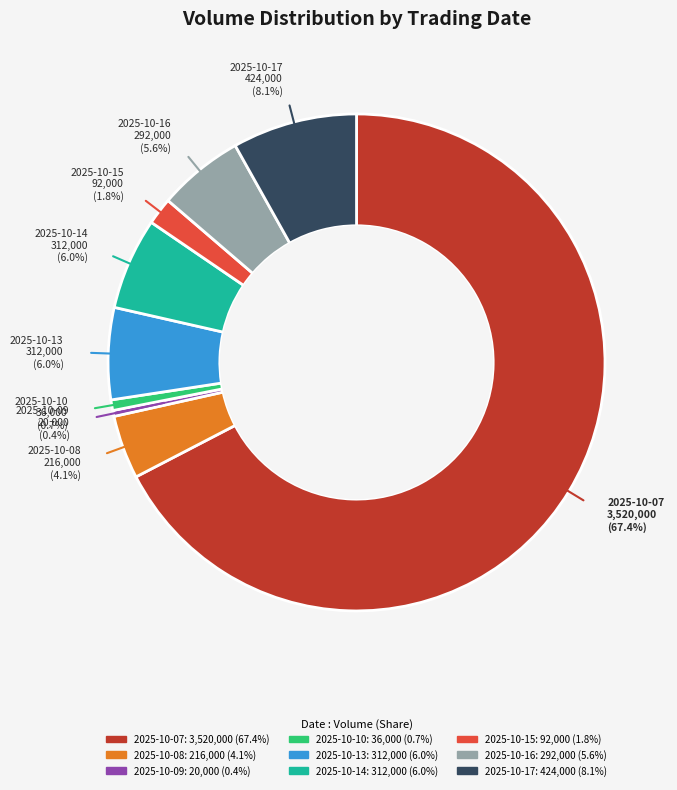

How much of the chart is everything except 2025-10-13?

94.0%